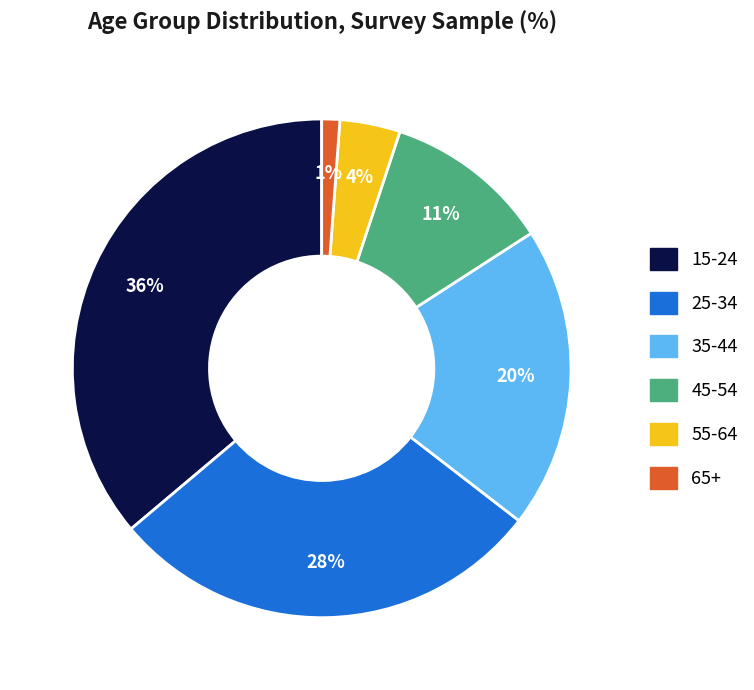

To the nearest percent, what is the difference between the largest and smallest slice percentages?

35%